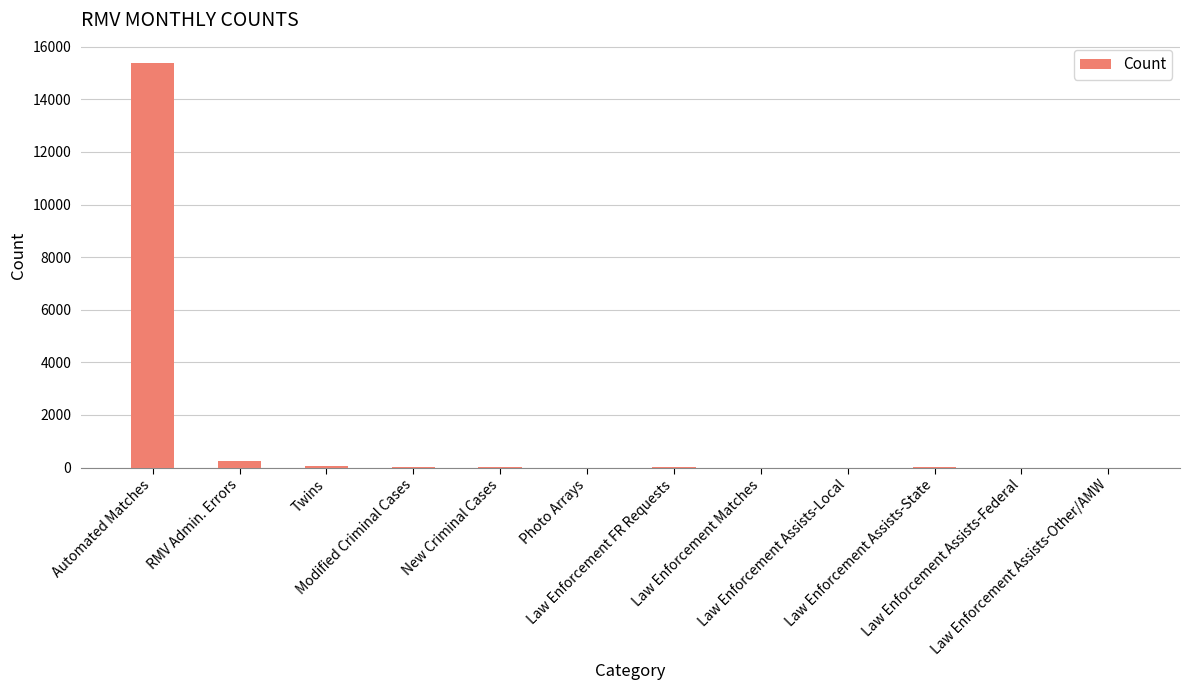

What is the change in value from Photo Arrays to Law Enforcement Assists-State?

+9